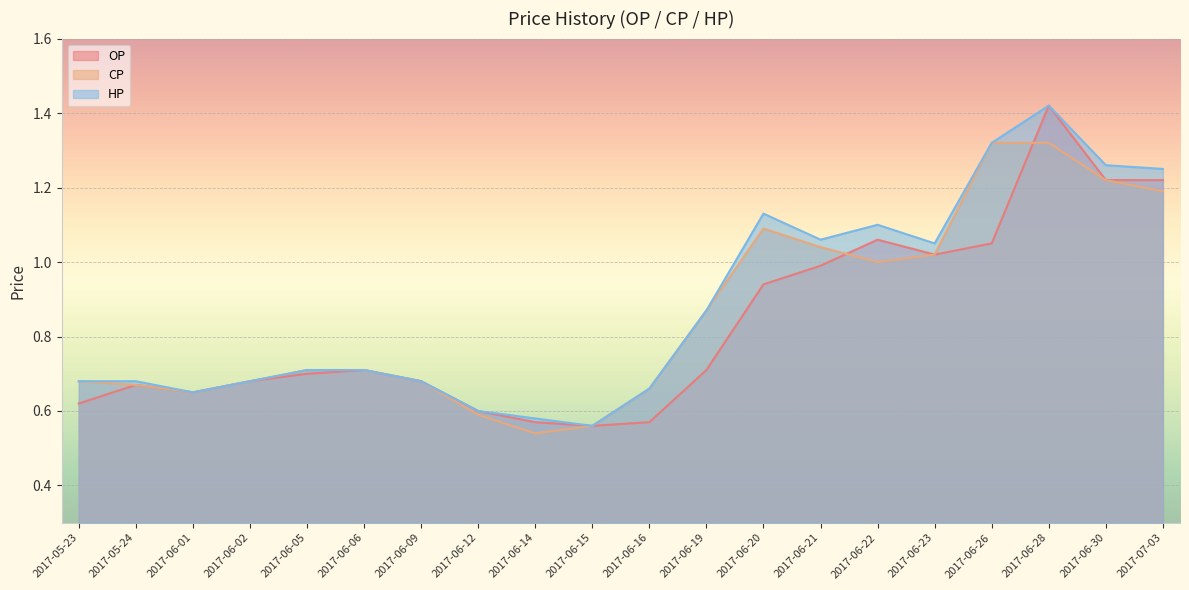

Is it true that HP equals 0.2 at 2017-06-16?

False